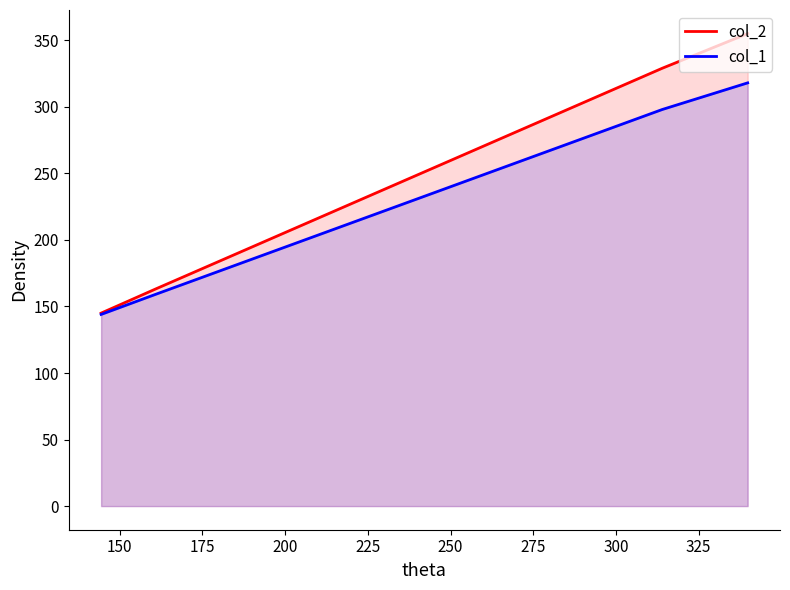

What is the value of the col_1 point at the 2nd from the left?

159